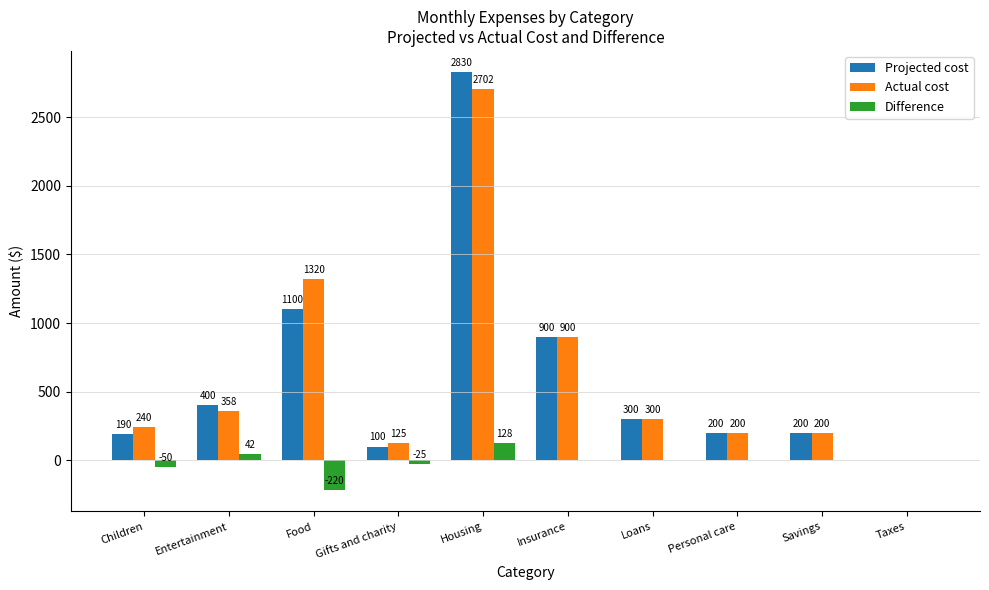

Where does the Difference series first go above 0?

Entertainment